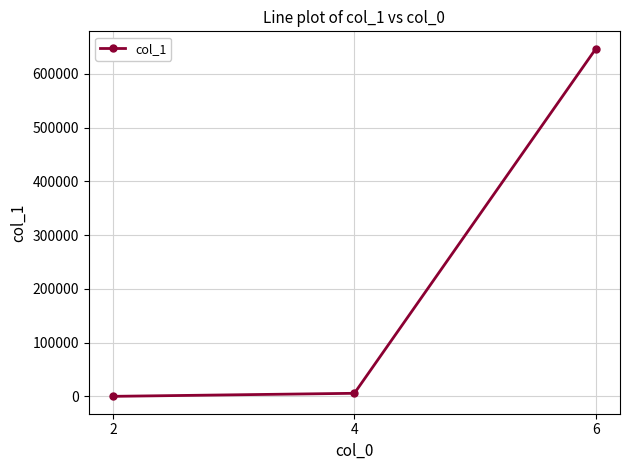

True or false: the data shows 1072114 at 6.

False